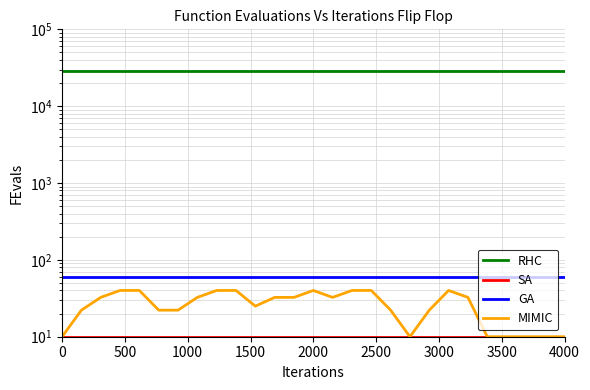

True or false: GA and RHC intersect in this chart.

False